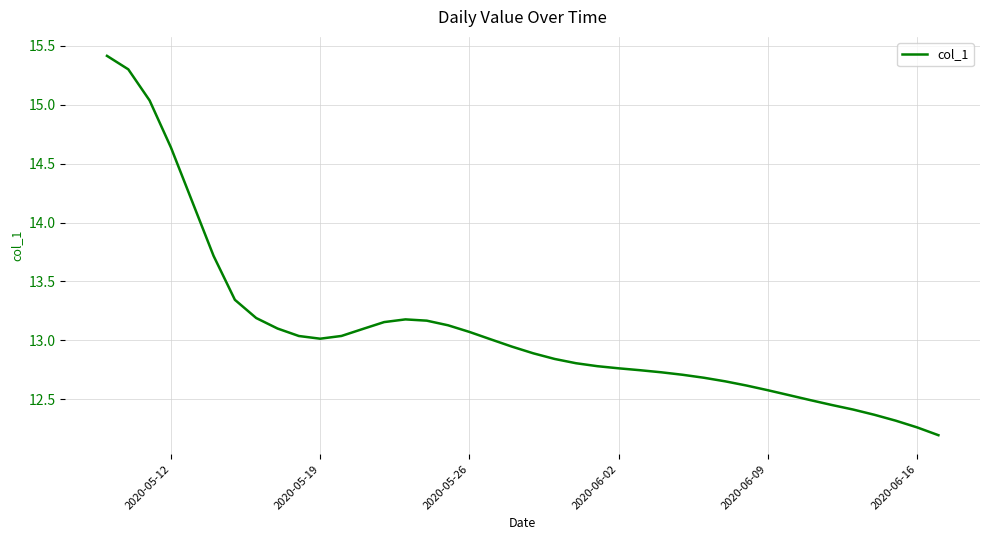

What is the greatest value displayed?

15.4